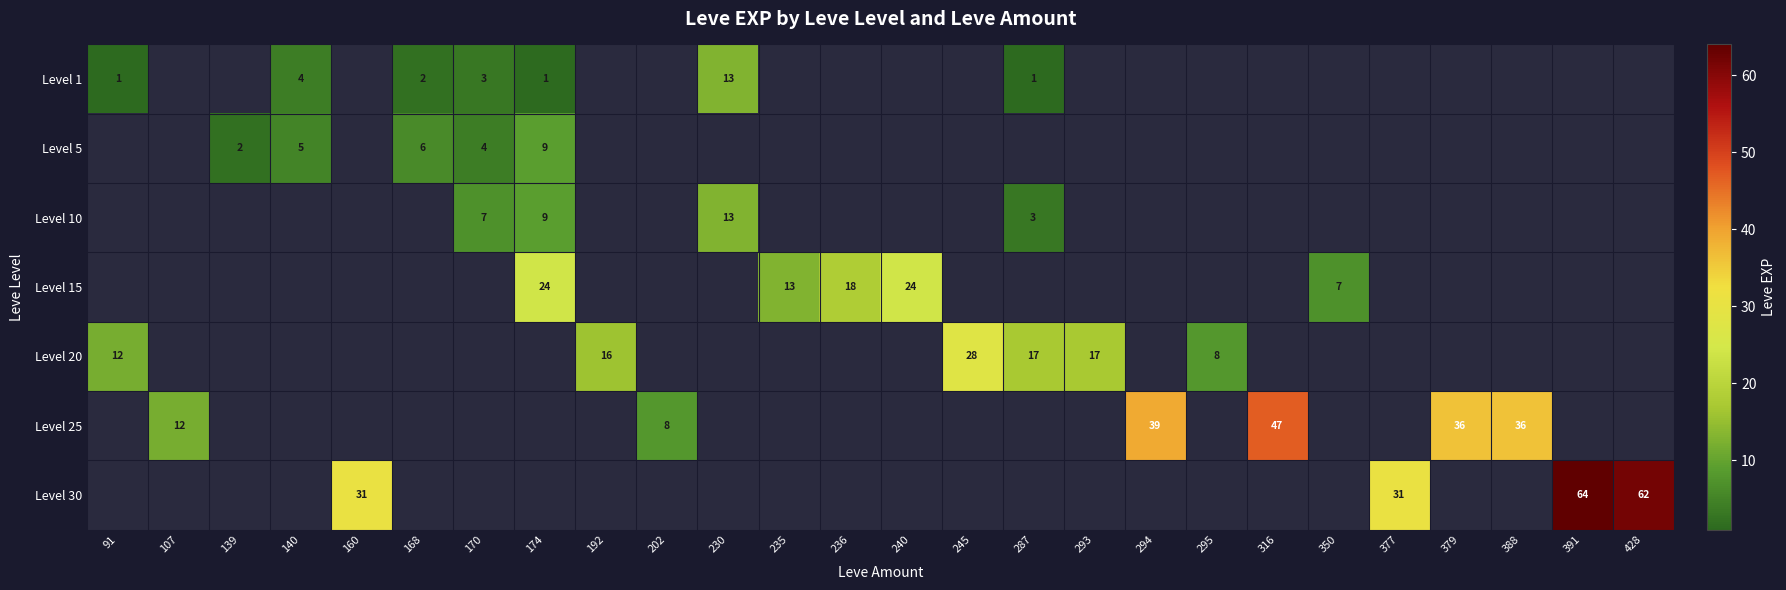

Between 295 and 139, which is larger?

139